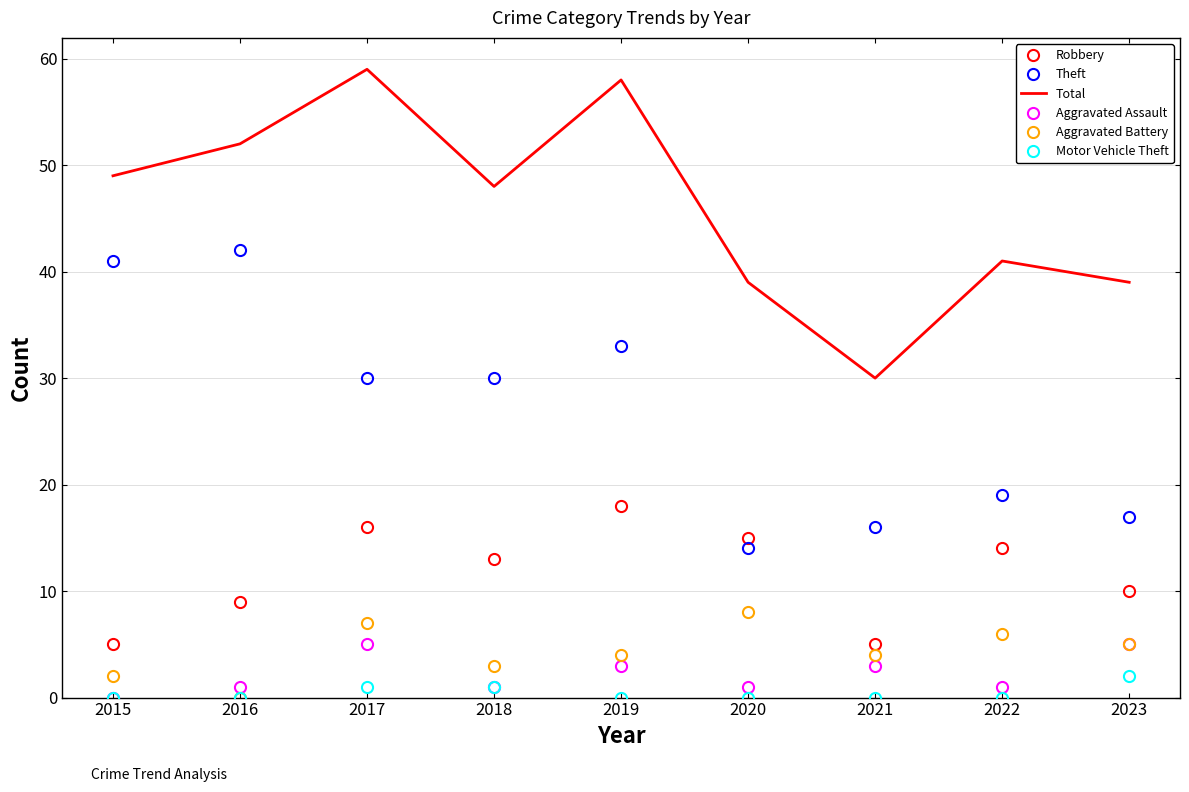

Is it true that Aggravated Assault equals 1 at 2023?

False